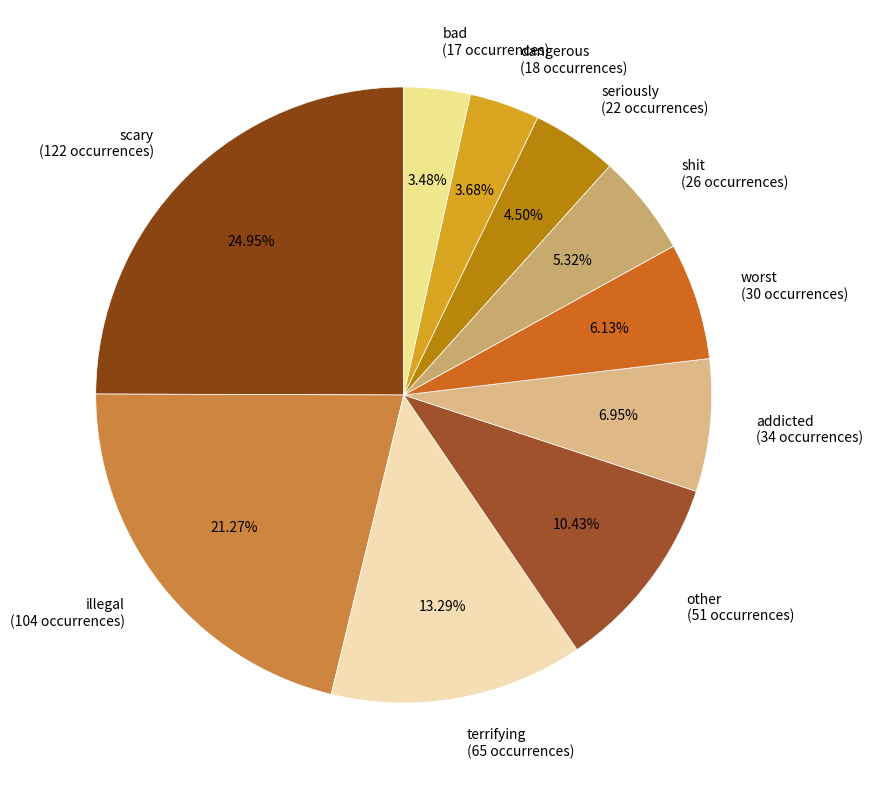

Between seriously and terrifying, which is larger?

terrifying